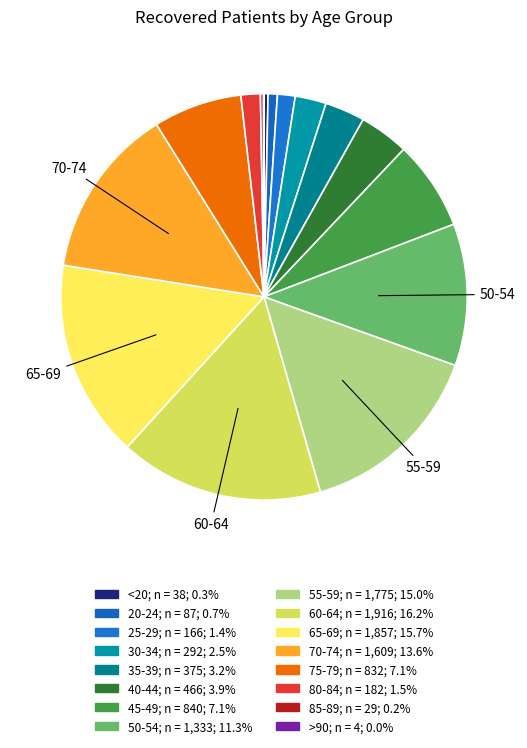

To the nearest percent, what is the difference between the largest and smallest slice percentages?

16%